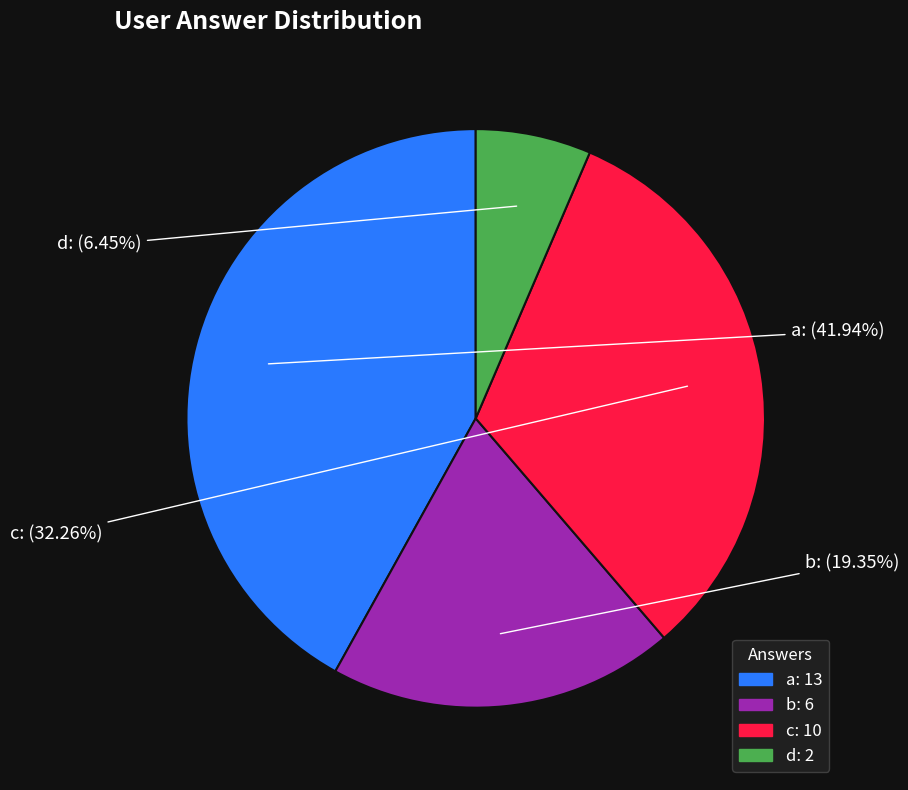

Does c represent more than half of the total?

No